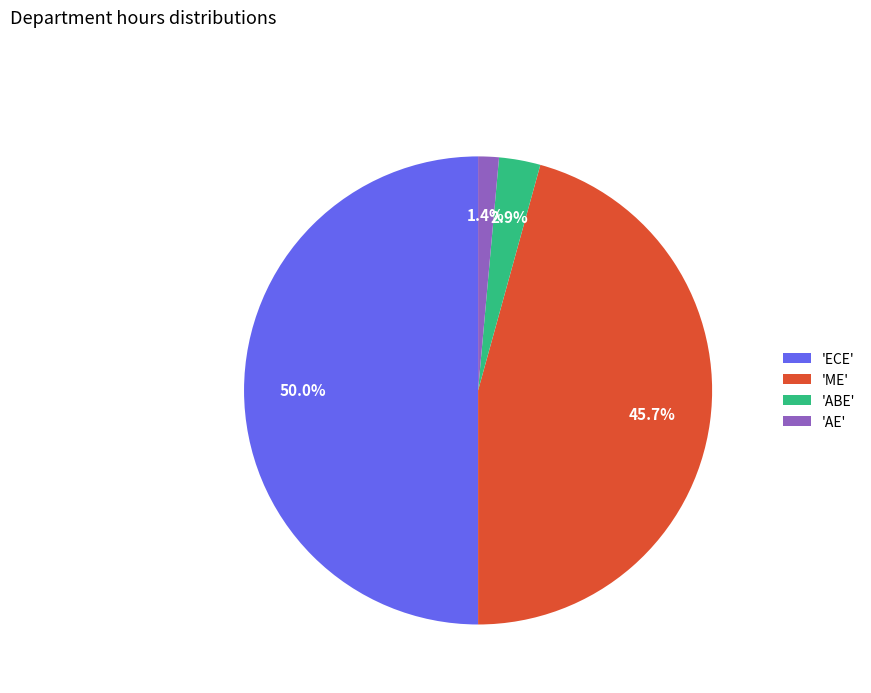

What percentage is NOT represented by 'ME'?

54.3%